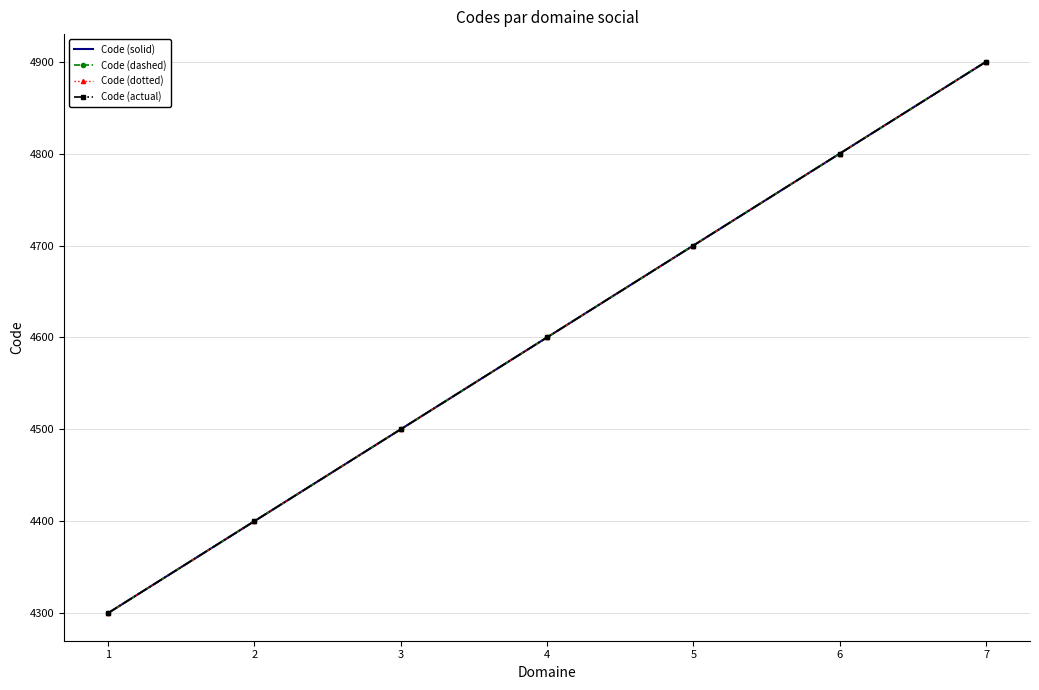

Which series has the largest total across all categories?

Code (solid)